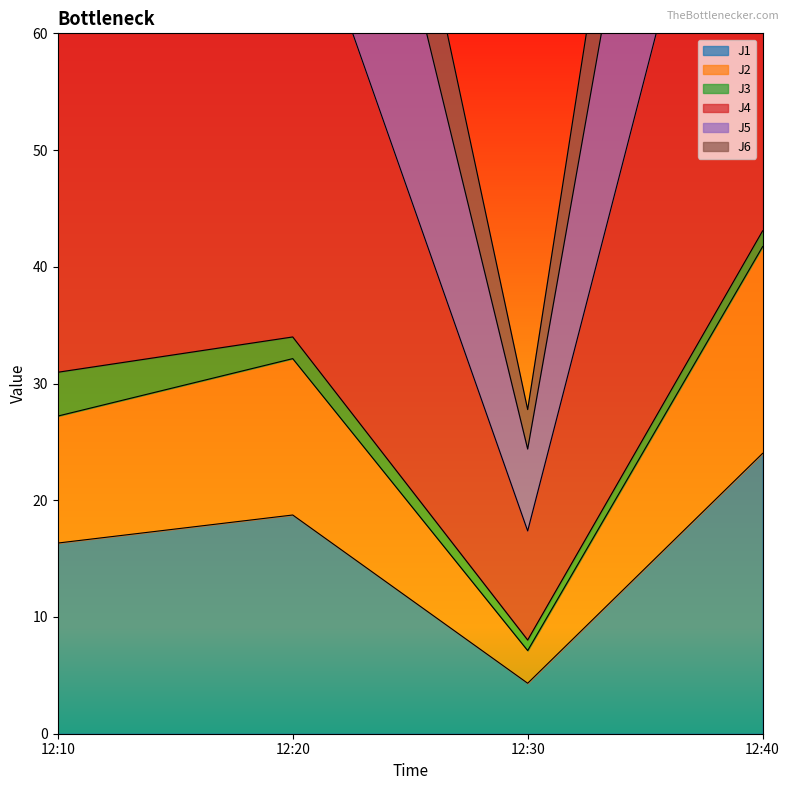

The value of J1 at 12:30 is 4.3. True or false?

True